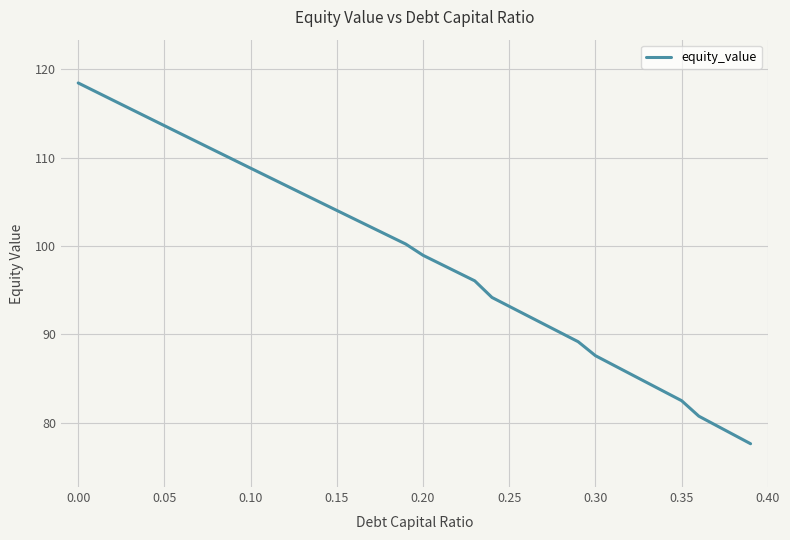

What is the maximum value shown in the chart?

118.5